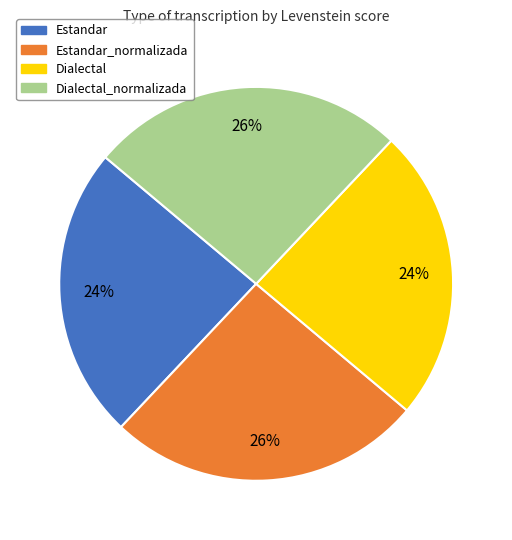

To the nearest percent, what is the difference between the largest and smallest slice percentages?

2%